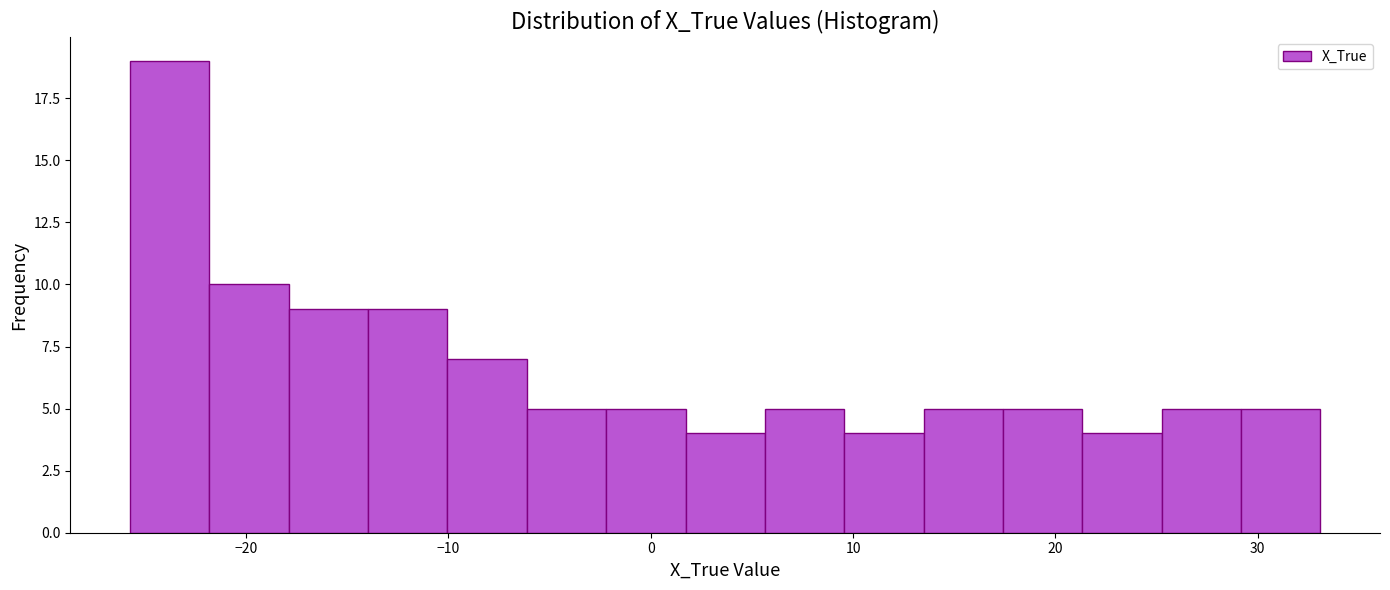

Read against the x-axis, roughly where is the centre of the tallest bar?

-24